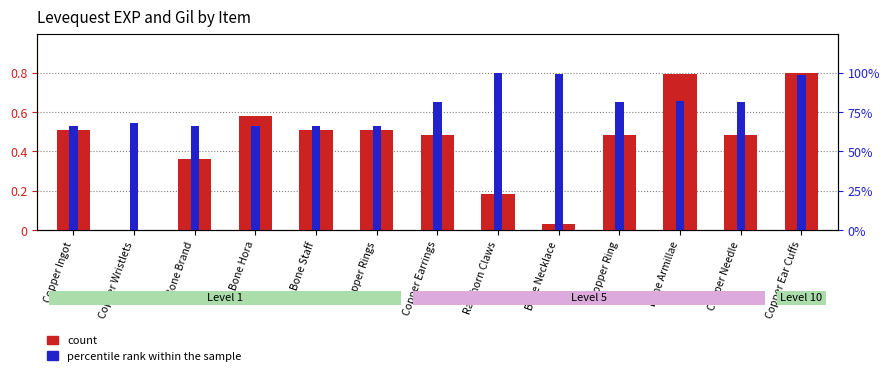

Rank the categories by value from lowest to highest.

Copper Wristlets, Bone Necklace, Ramhorn Claws, Bone Brand, Copper Earrings, Copper Ring, Copper Needle, Copper Ingot, Bone Staff, Copper Rings, Bone Hora, Bone Armillae, Copper Ear Cuffs